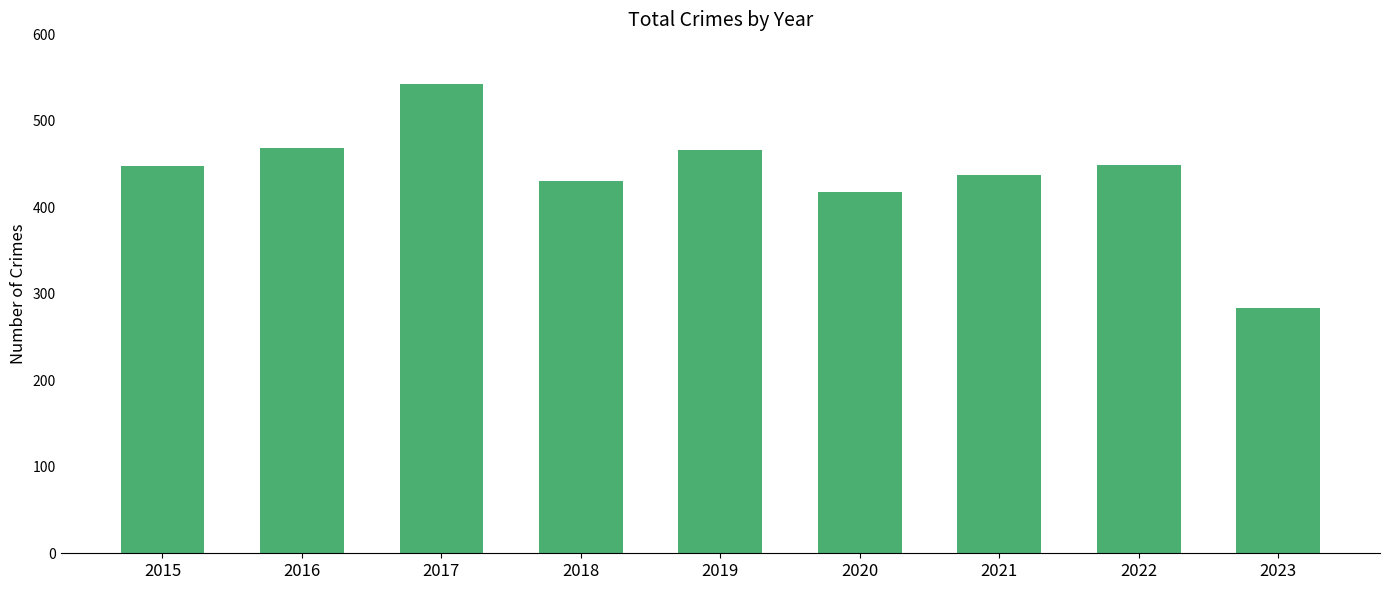

What is the value of the 3rd bar from the left?

542